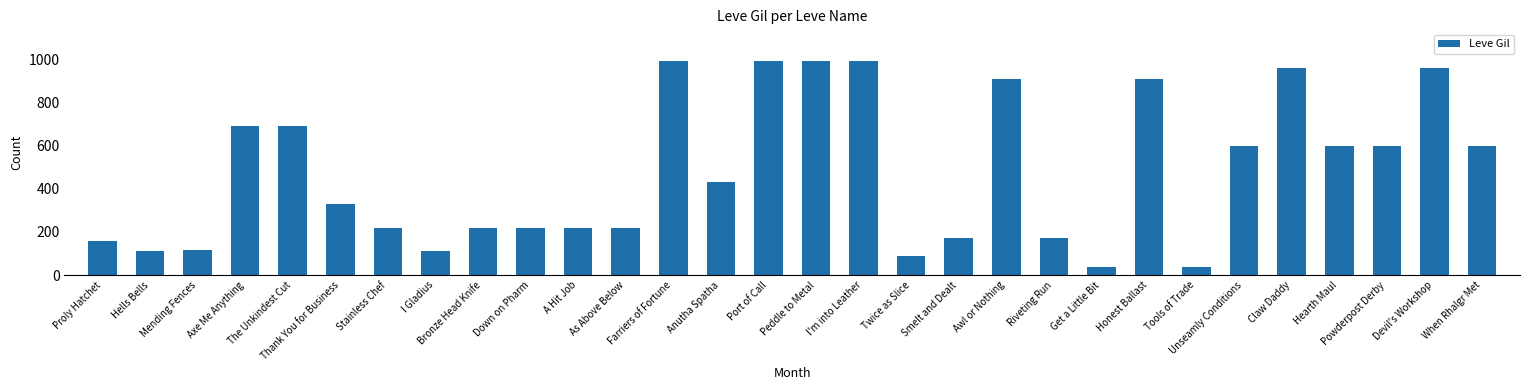

What is the smallest value displayed?

40